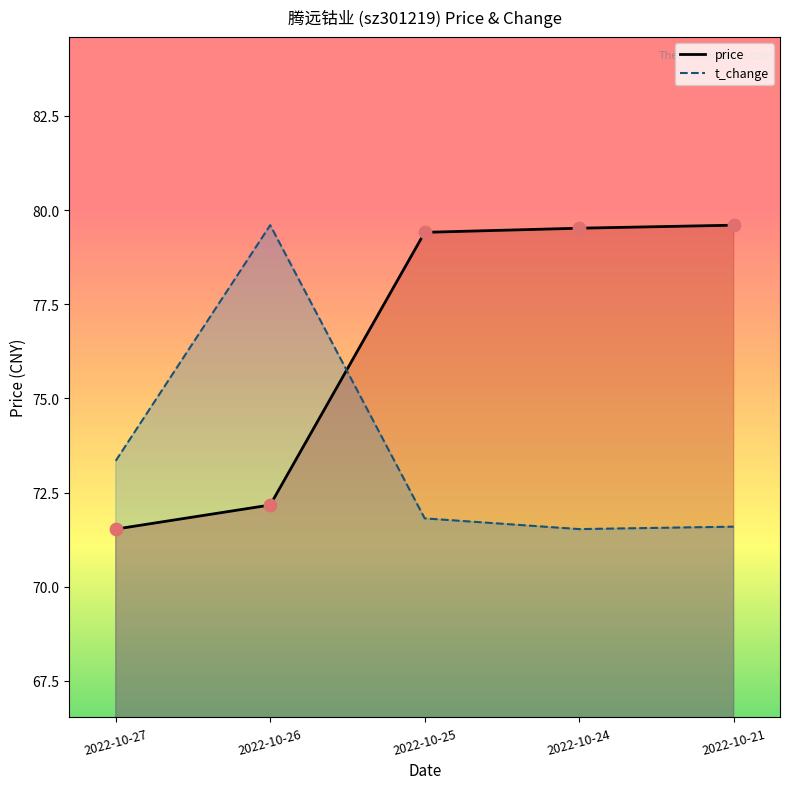

At how many categories does at least one series exceed 73?

5